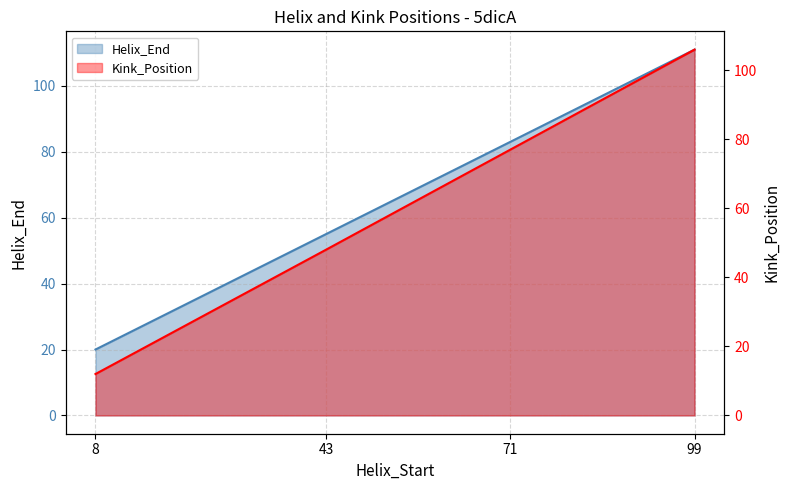

Reading left to right, what are all the values shown in this chart?

Helix_End: 8=20	43=55	71=83	99=111
Kink_Position: 8=12	43=48	71=77	99=106